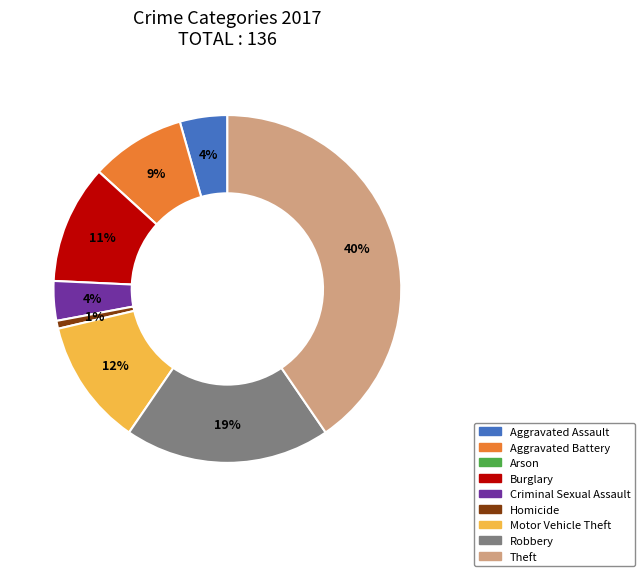

Which slice is the largest?

Theft